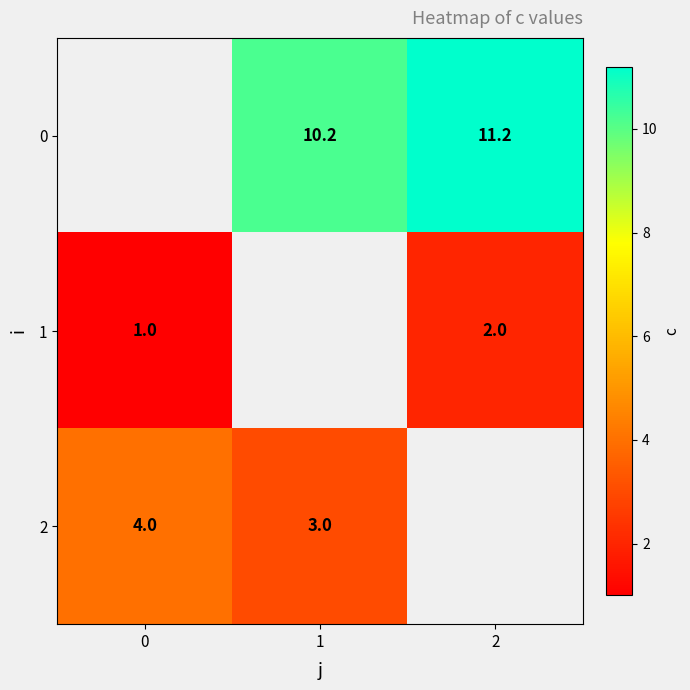

The 1 series shows 2.0 at 2. True or false?

True